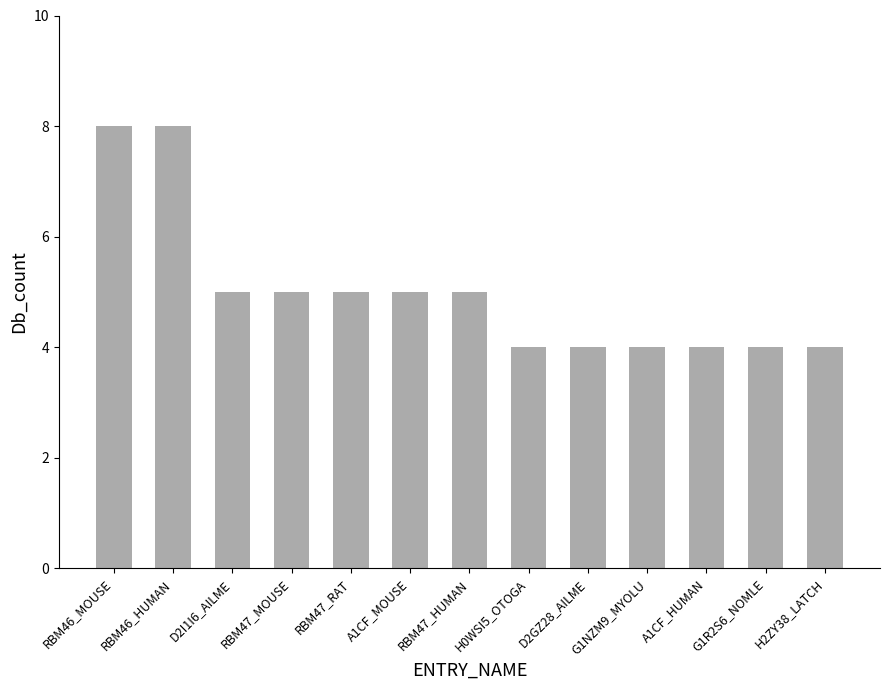

What is the ratio of the value at G1R2S6_NOMLE to the value at A1CF_HUMAN?

1.0